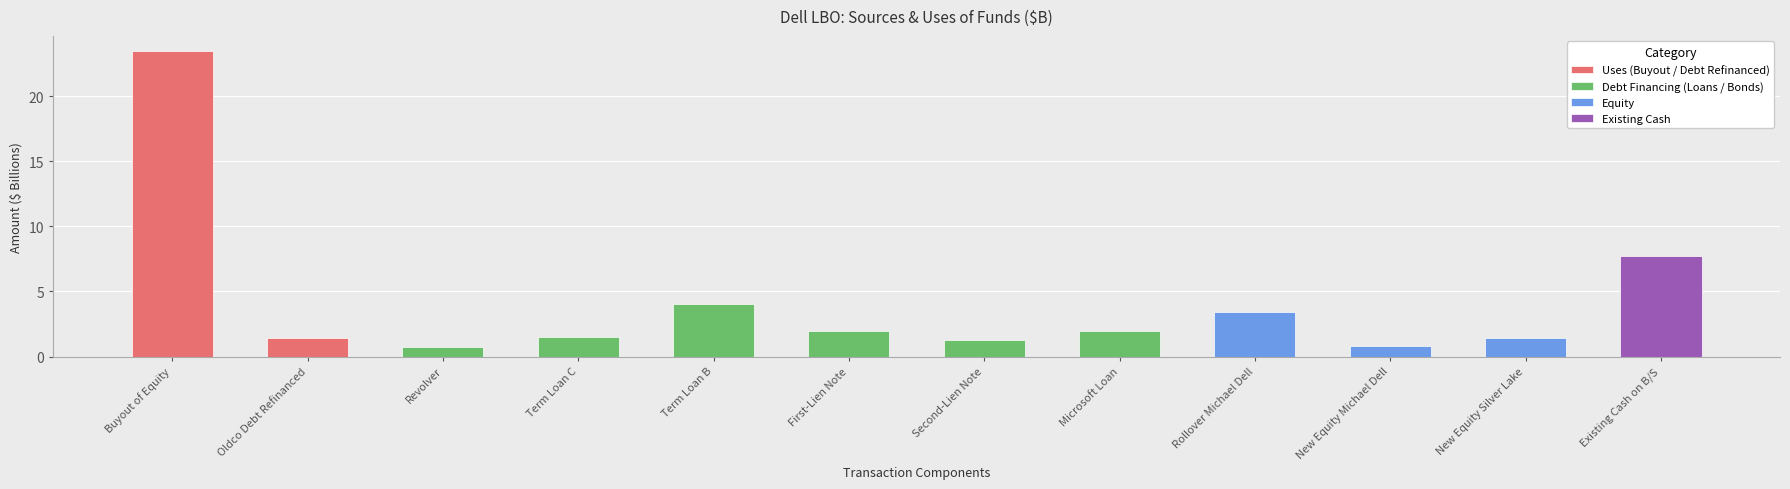

Reading right to left, transcribe all the data shown in this chart.

7.7	1.5	0.8	3.4	2.0	1.2	2.0	4.0	1.5	0.8	1.4	23.5